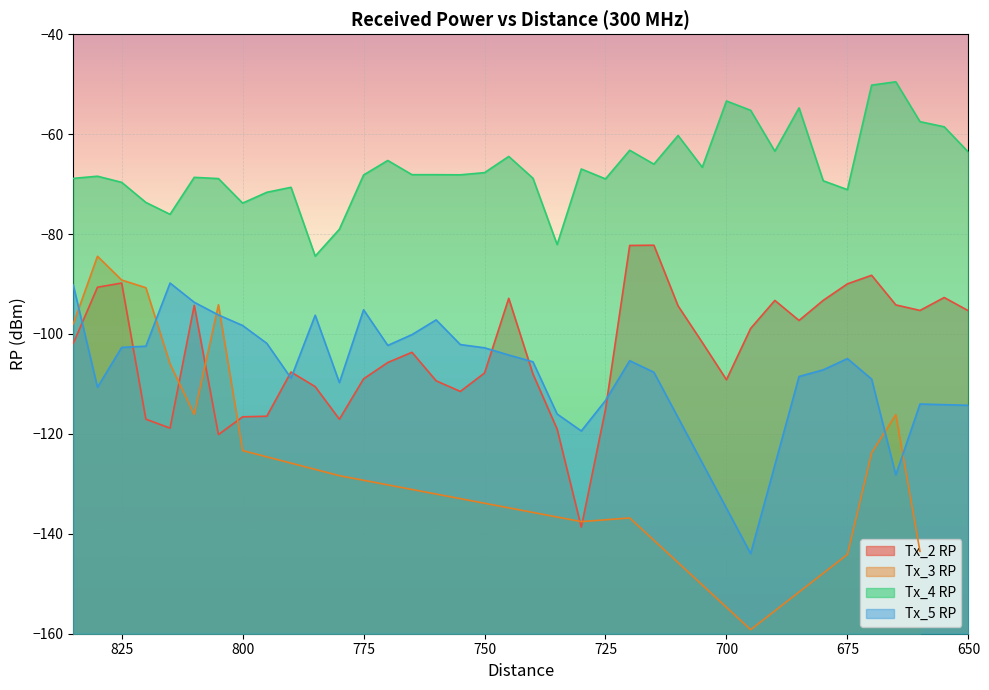

Between 775 and 805, which is larger?

775